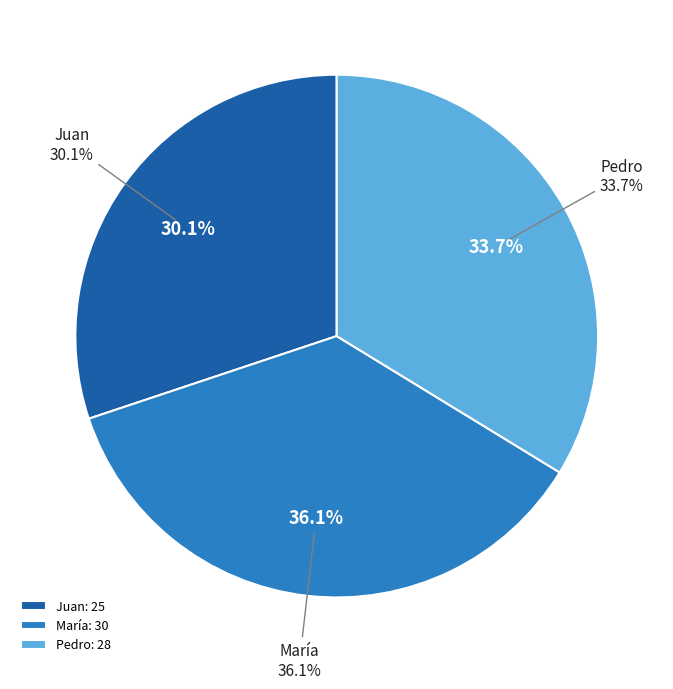

Rank the categories by value from lowest to highest.

Juan, Pedro, María